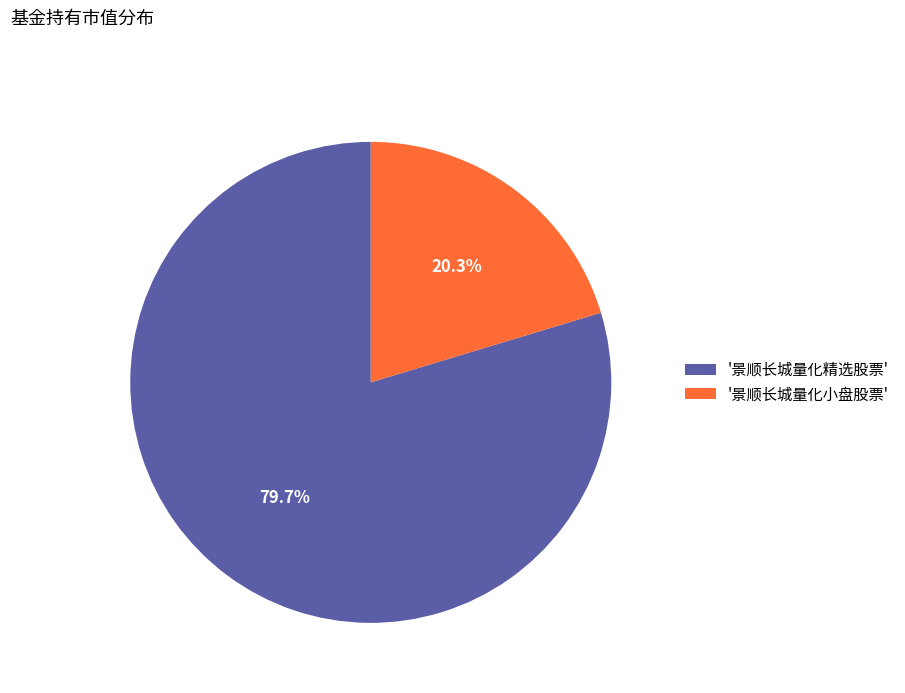

What portion of the pie excludes '景顺长城量化小盘股票'?

79.7%